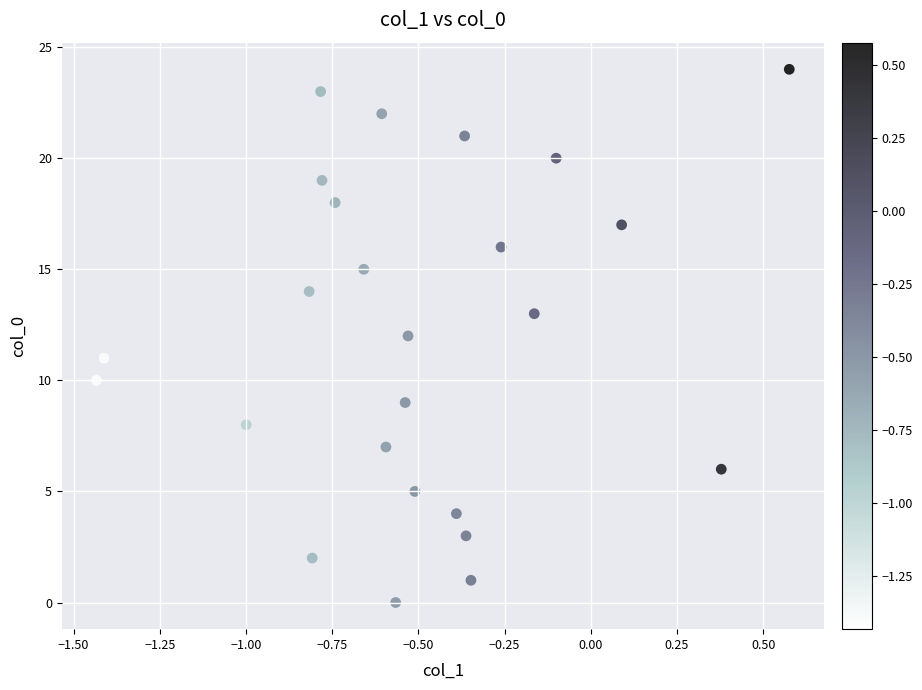

What is the range of Y values (max minus min)?

24